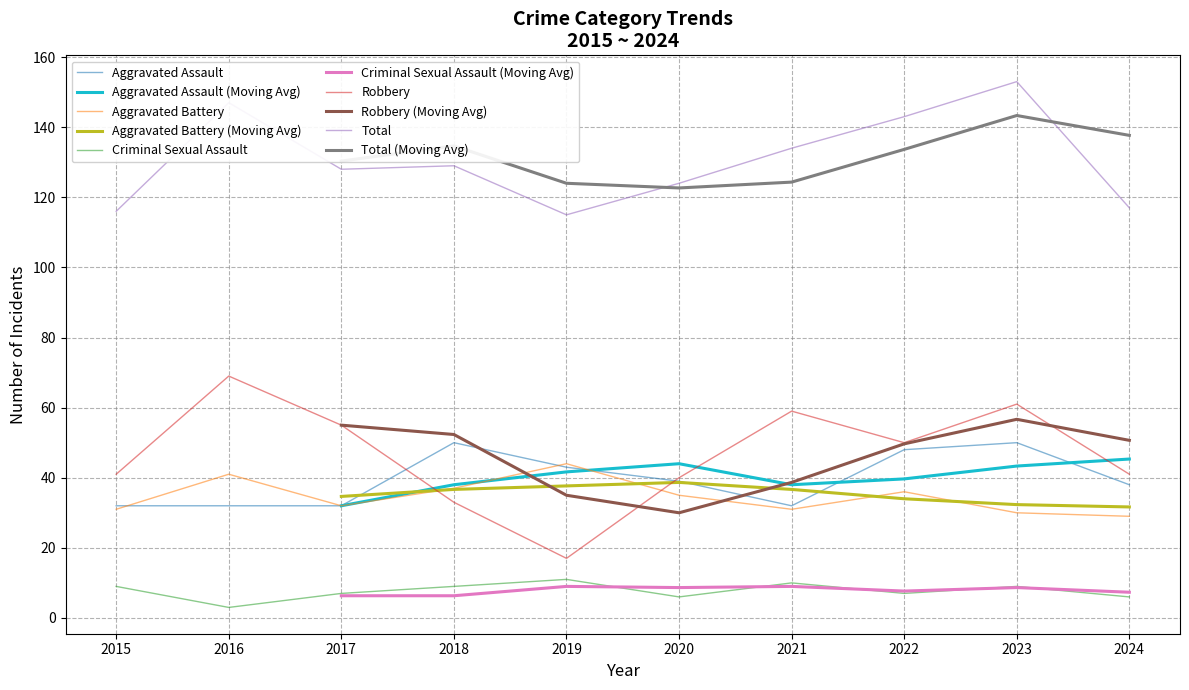

What is the lowest value of the Aggravated Battery series?

29